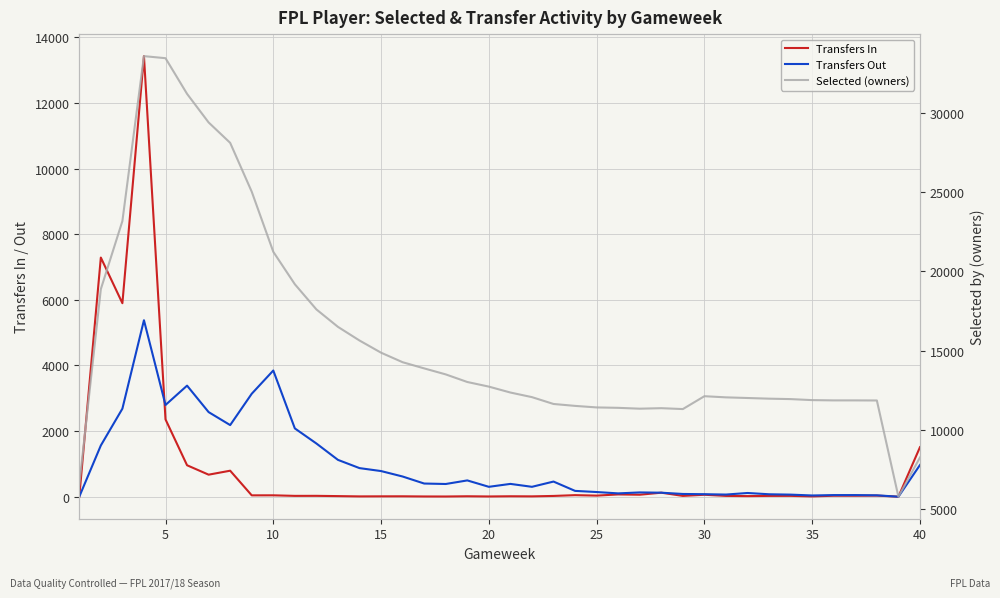

What is the maximum value shown in the chart?

33604